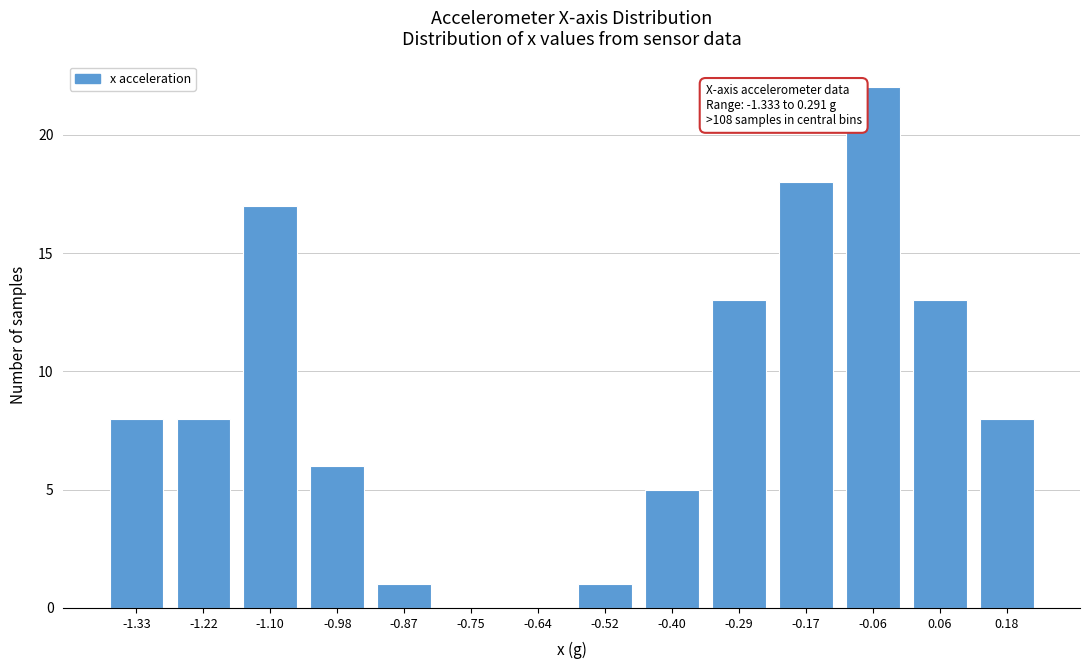

Reading left to right, list all the values displayed in this chart.

-1.33=8	-1.22=8	-1.10=17	-0.98=6	-0.87=1	-0.75=0	-0.64=0	-0.52=1	-0.40=5	-0.29=13	-0.17=18	-0.06=22	0.06=13	0.18=8